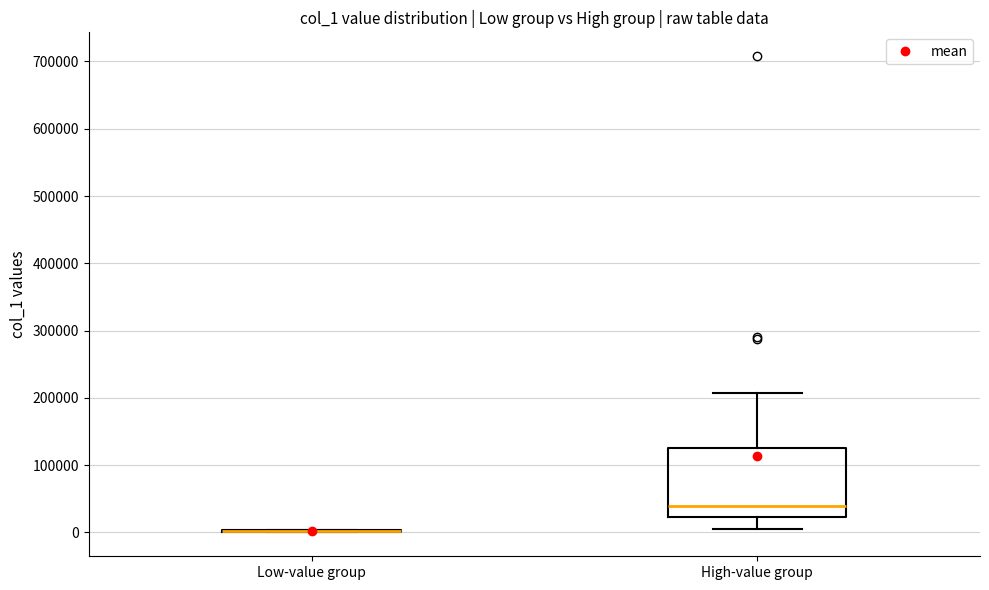

Reading left to right, transcribe this box plot: for each box, give where its median line is, the range the box spans, and where its two whiskers end, as read against the y-axis. The values are not printed on the chart, so give them approximately, as read against the axis.

Low-value group: box collapsed to a line at 0, whiskers 0 to 0
High-value group: median 40000, box 20000 to 130000, whiskers 10000 to 210000